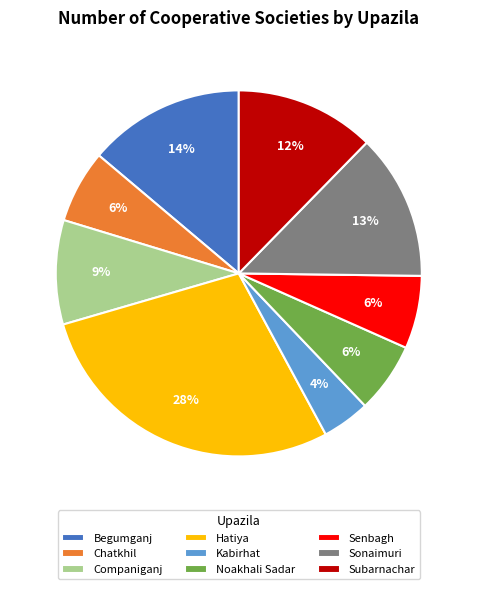

The Begumganj slice represents 1% of the pie. True or false?

False